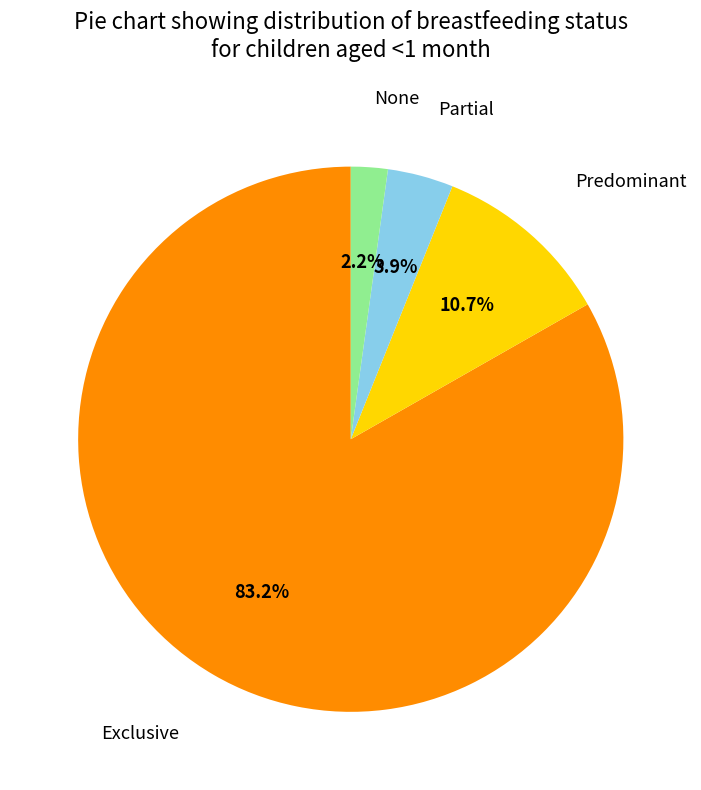

Is there any slice that represents more than half of the pie?

Yes